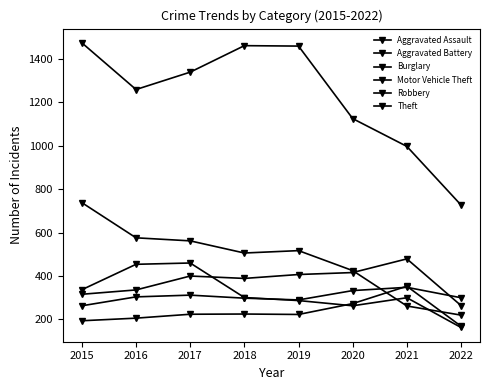

True or false: Robbery and Burglary intersect in this chart.

True